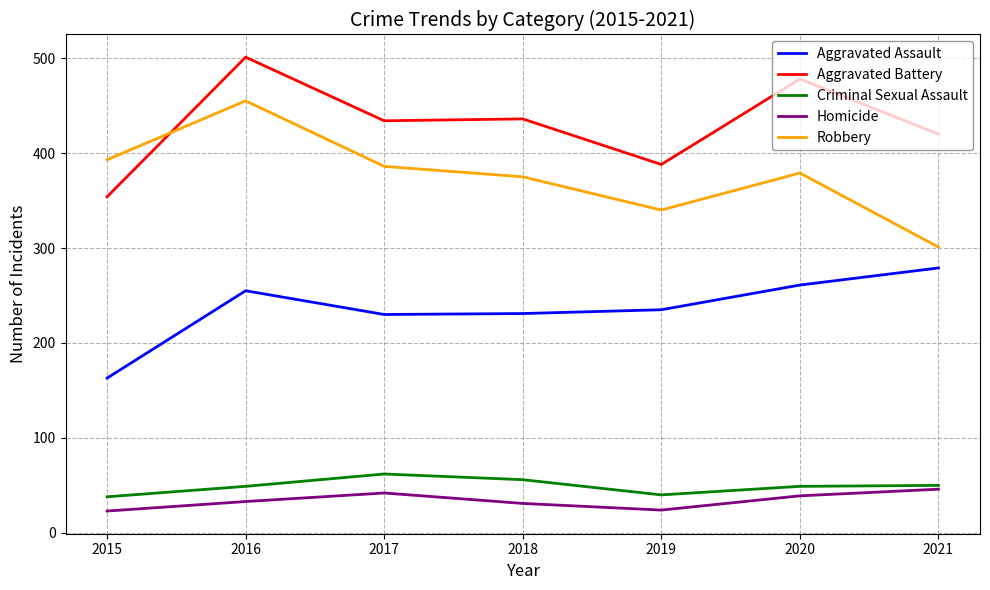

Read the Criminal Sexual Assault value at 2020.

49